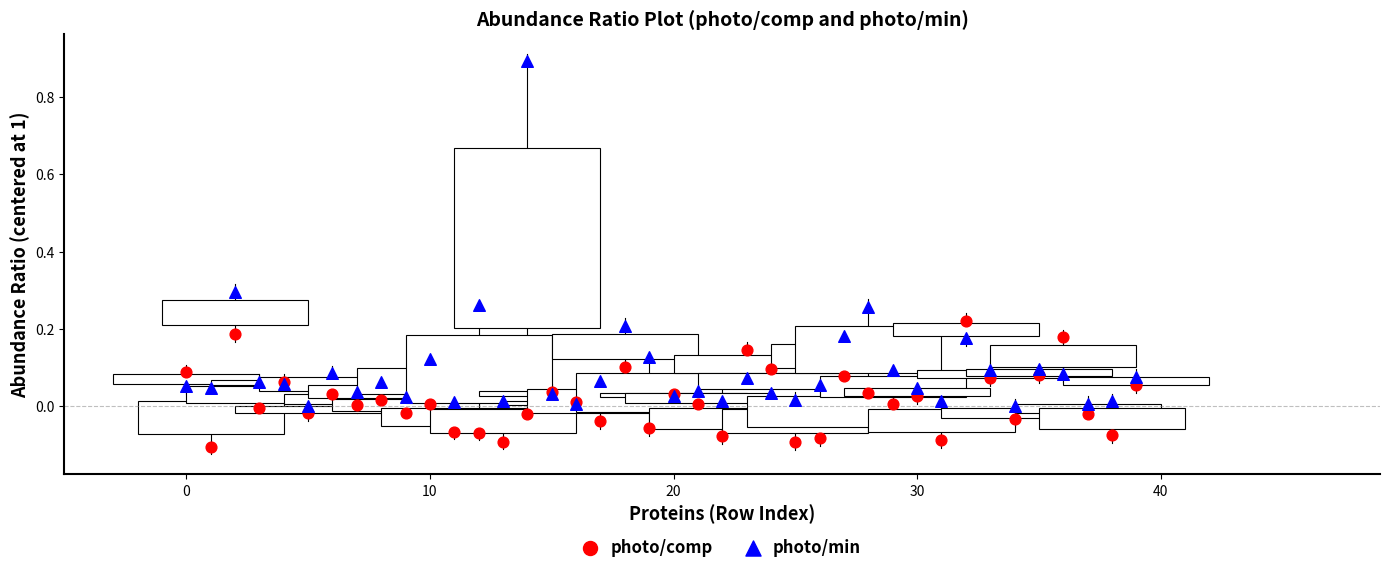

Which series reaches the maximum Y coordinate?

photo/min